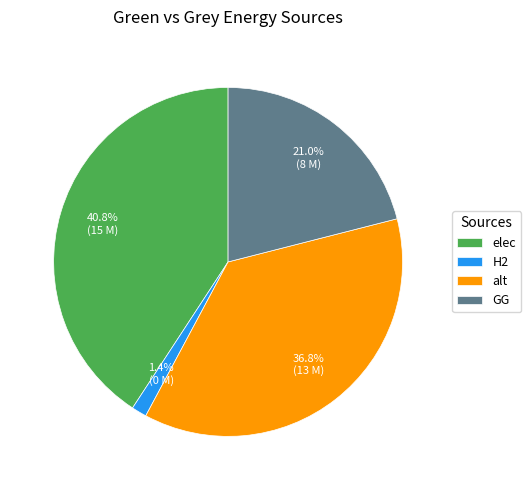

How many slices are in this pie chart?

4